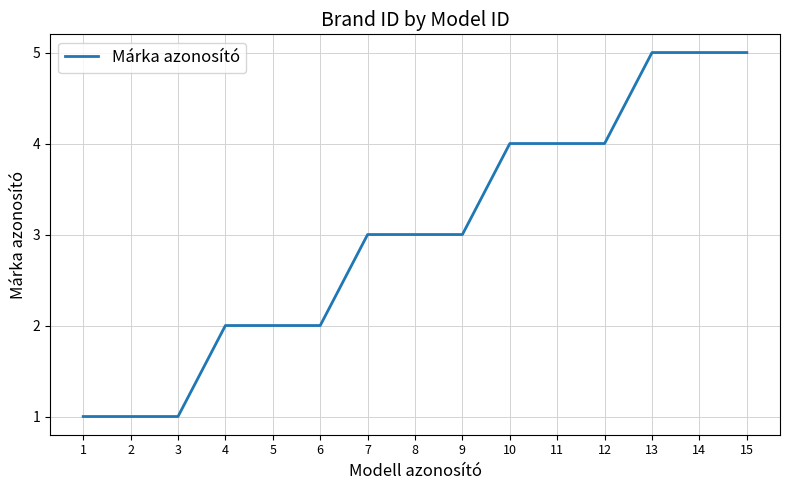

What is the difference between the maximum and minimum values?

4